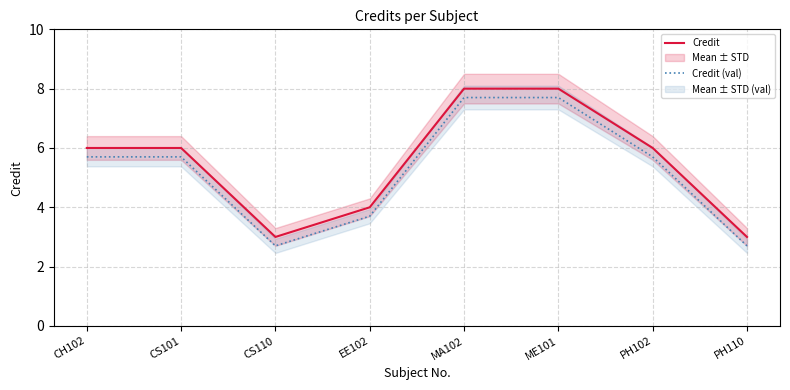

How many values in the Credit (val) series are below 5?

3